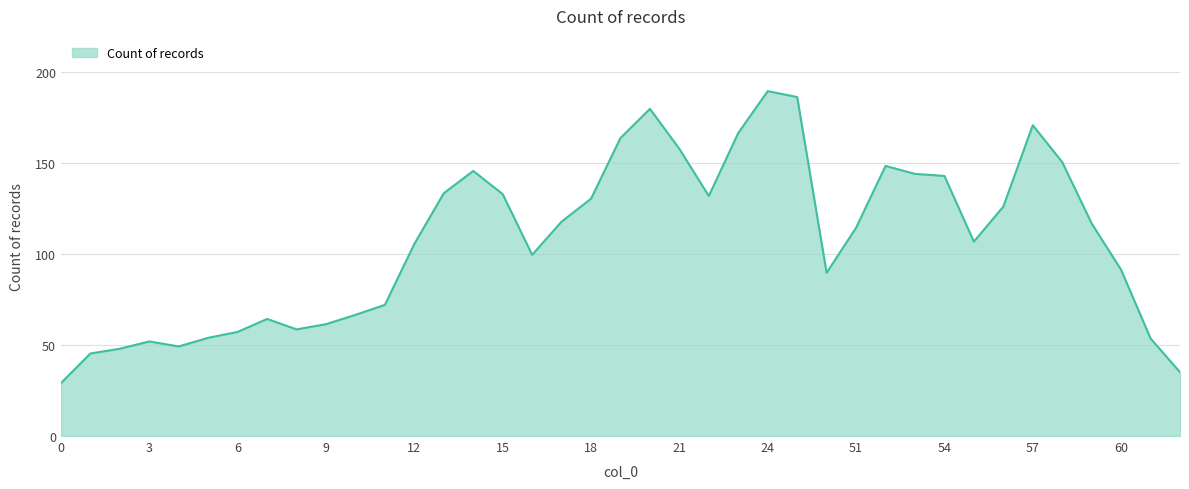

Does the chart have visible grid lines?

Yes